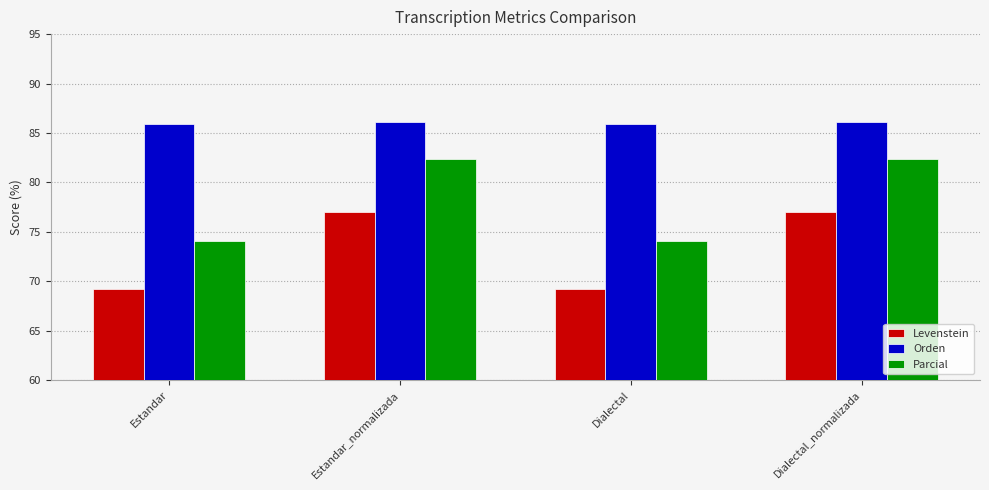

What is the lowest value of the Levenstein series?

69.2